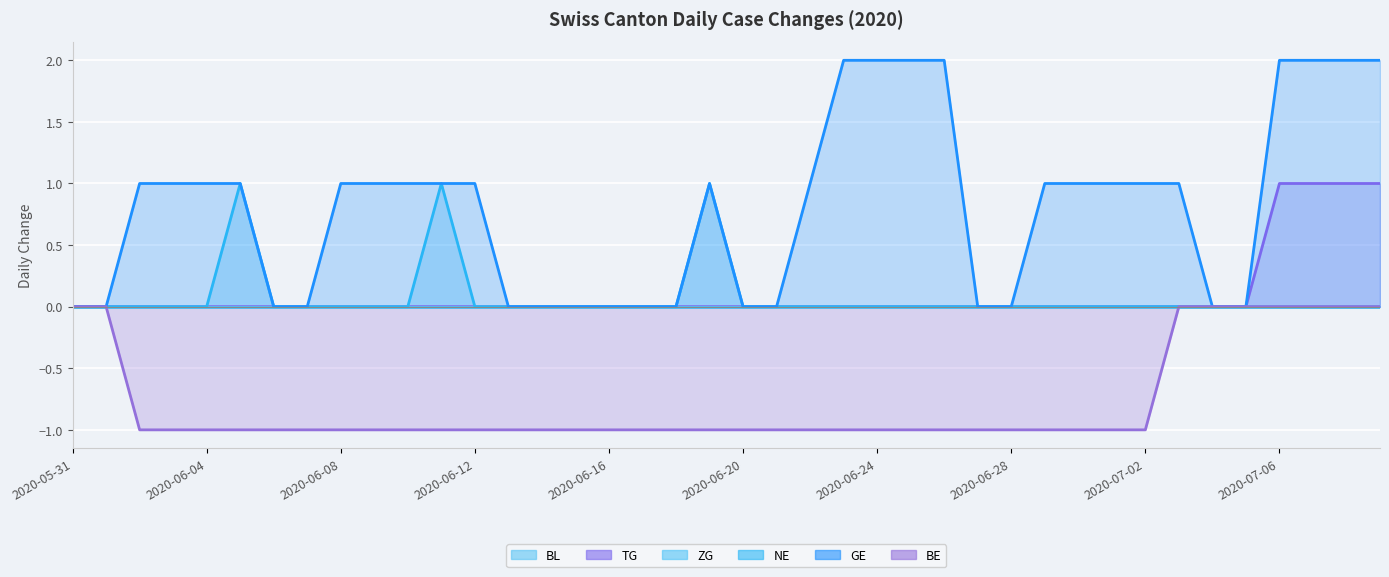

Which has a higher value, 16 or 27?

16